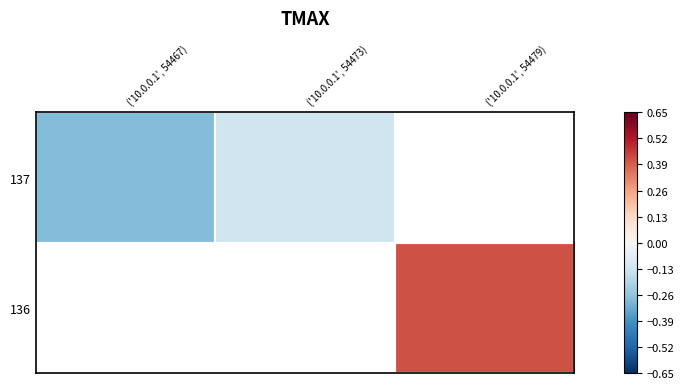

At ('10.0.0.1', 54467), list the series in order from smallest to largest.

137, 136